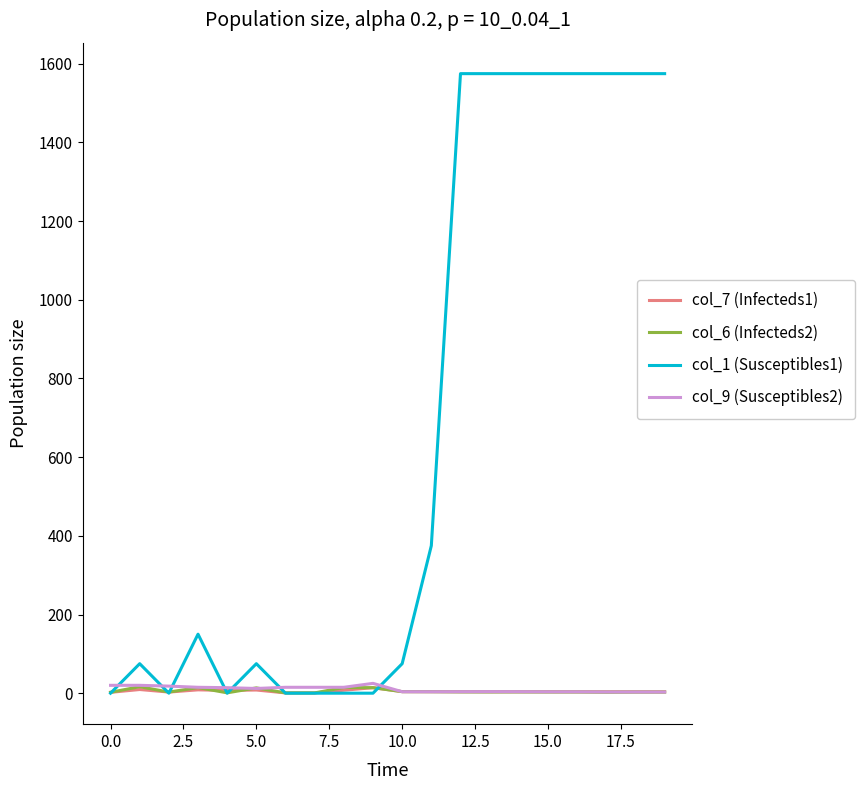

Which series has the largest total across all categories?

col_1 (Susceptibles1)